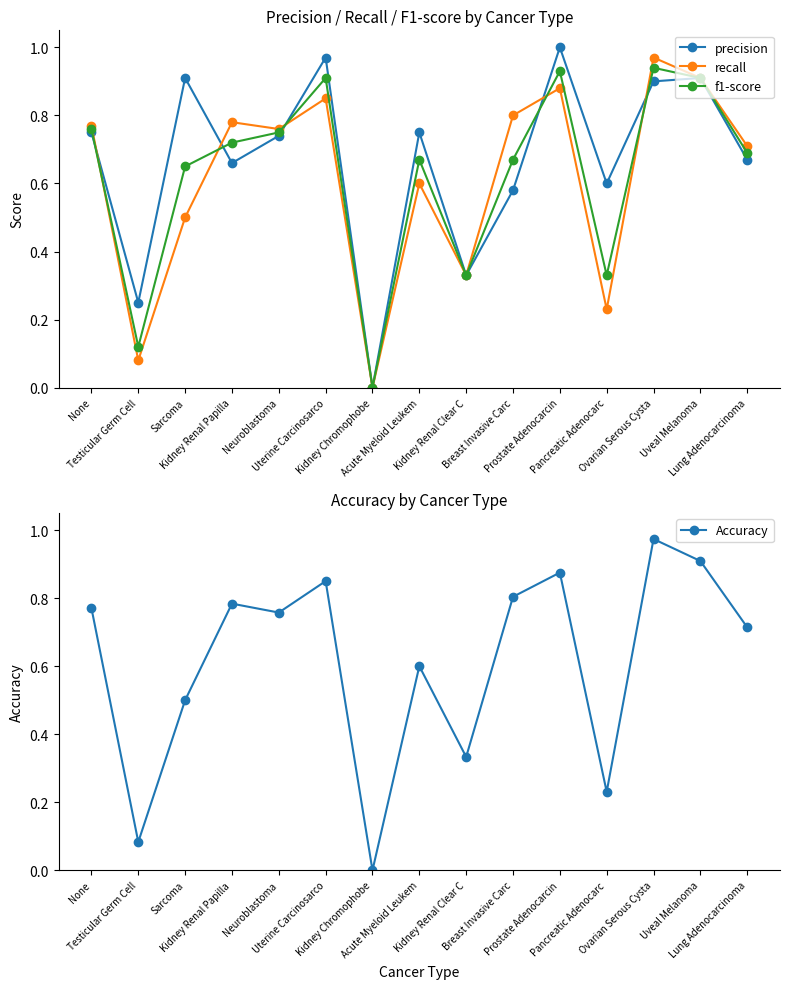

Which series changed the most between Ovarian Serous Cysta and Lung Adenocarcinoma?

recall